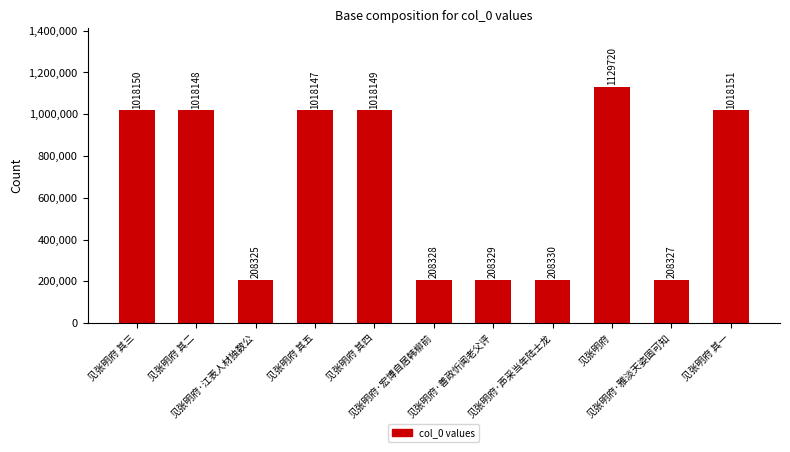

List the labels in order of value, smallest first.

见张明府·江表人材独数公, 见张明府·雅淡天姿固可知, 见张明府·宏博自居韩柳前, 见张明府·善政忻闻老父评, 见张明府·声采当年陆士龙, 见张明府 其五, 见张明府 其二, 见张明府 其四, 见张明府 其三, 见张明府 其一, 见张明府